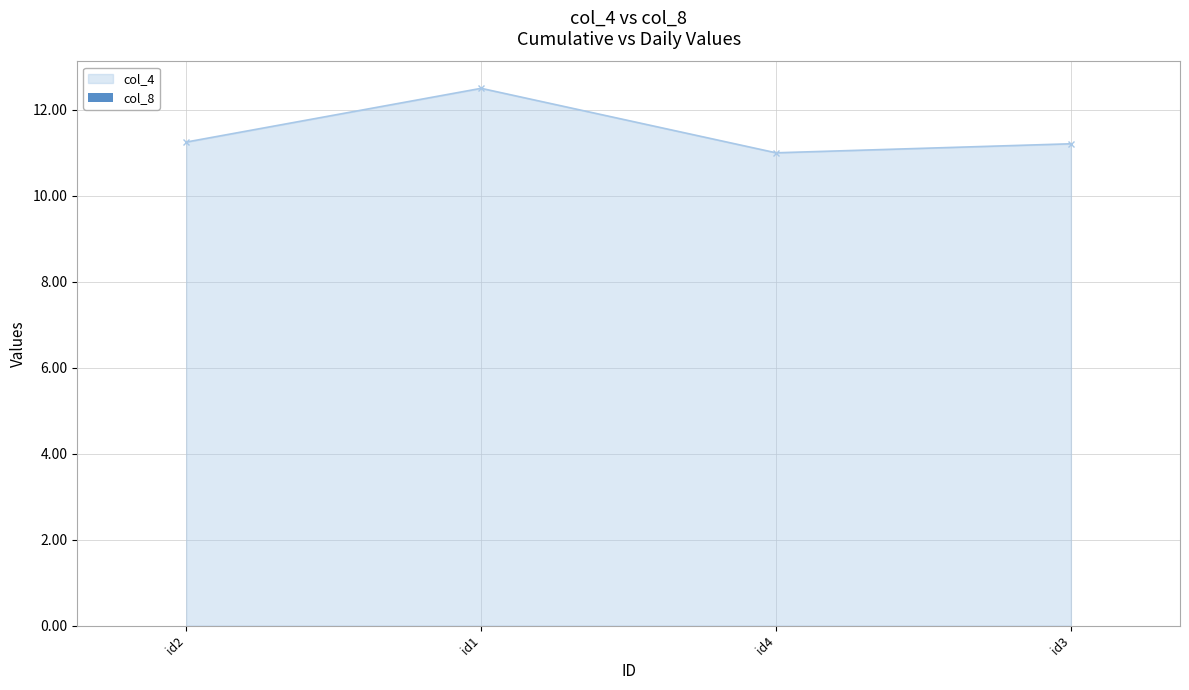

What is the greatest value displayed?

12.5